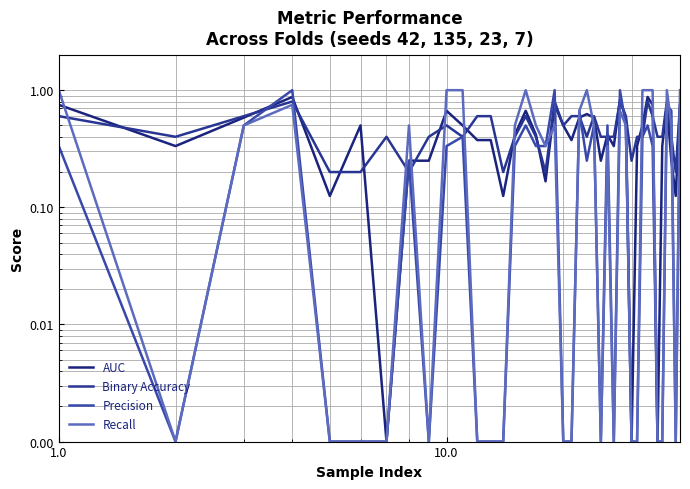

True or false: Binary Accuracy has more than 1 interior local peaks.

True